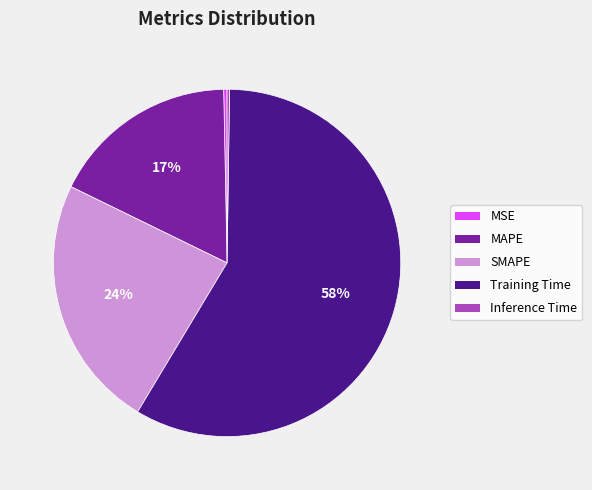

Which slice is the largest?

Training Time